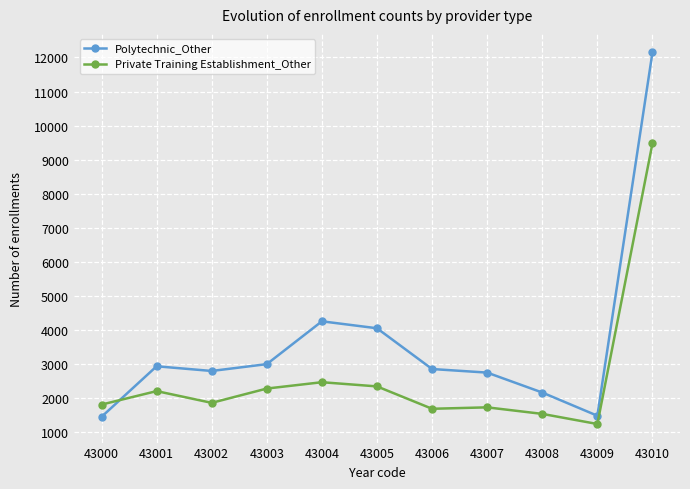

What is the minimum value for Private Training Establishment_Other?

1239